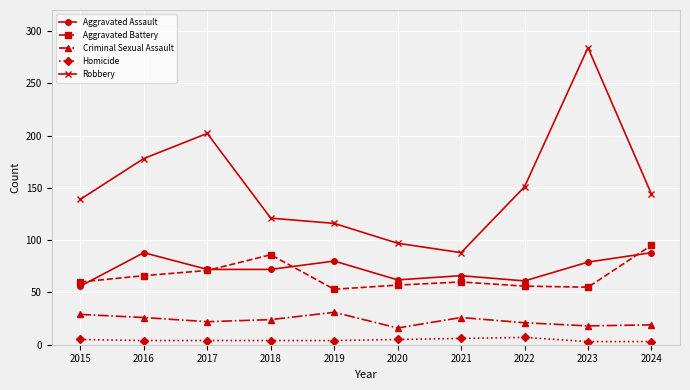

Read the Homicide value at 2015.

5